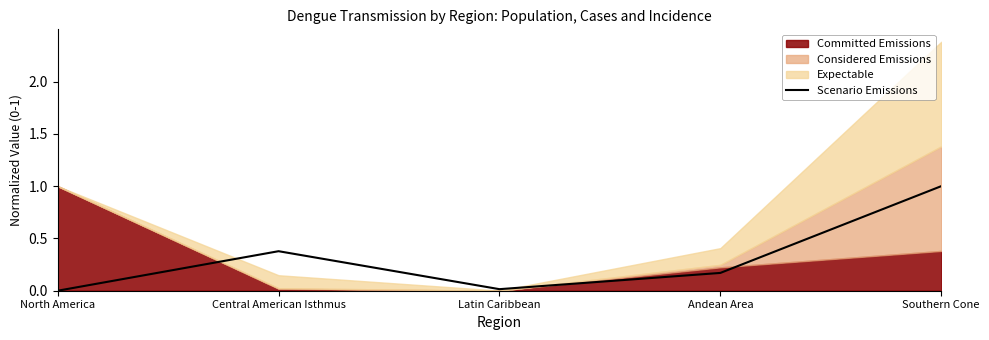

Is it true that the value at Andean Area is 0.1?

False